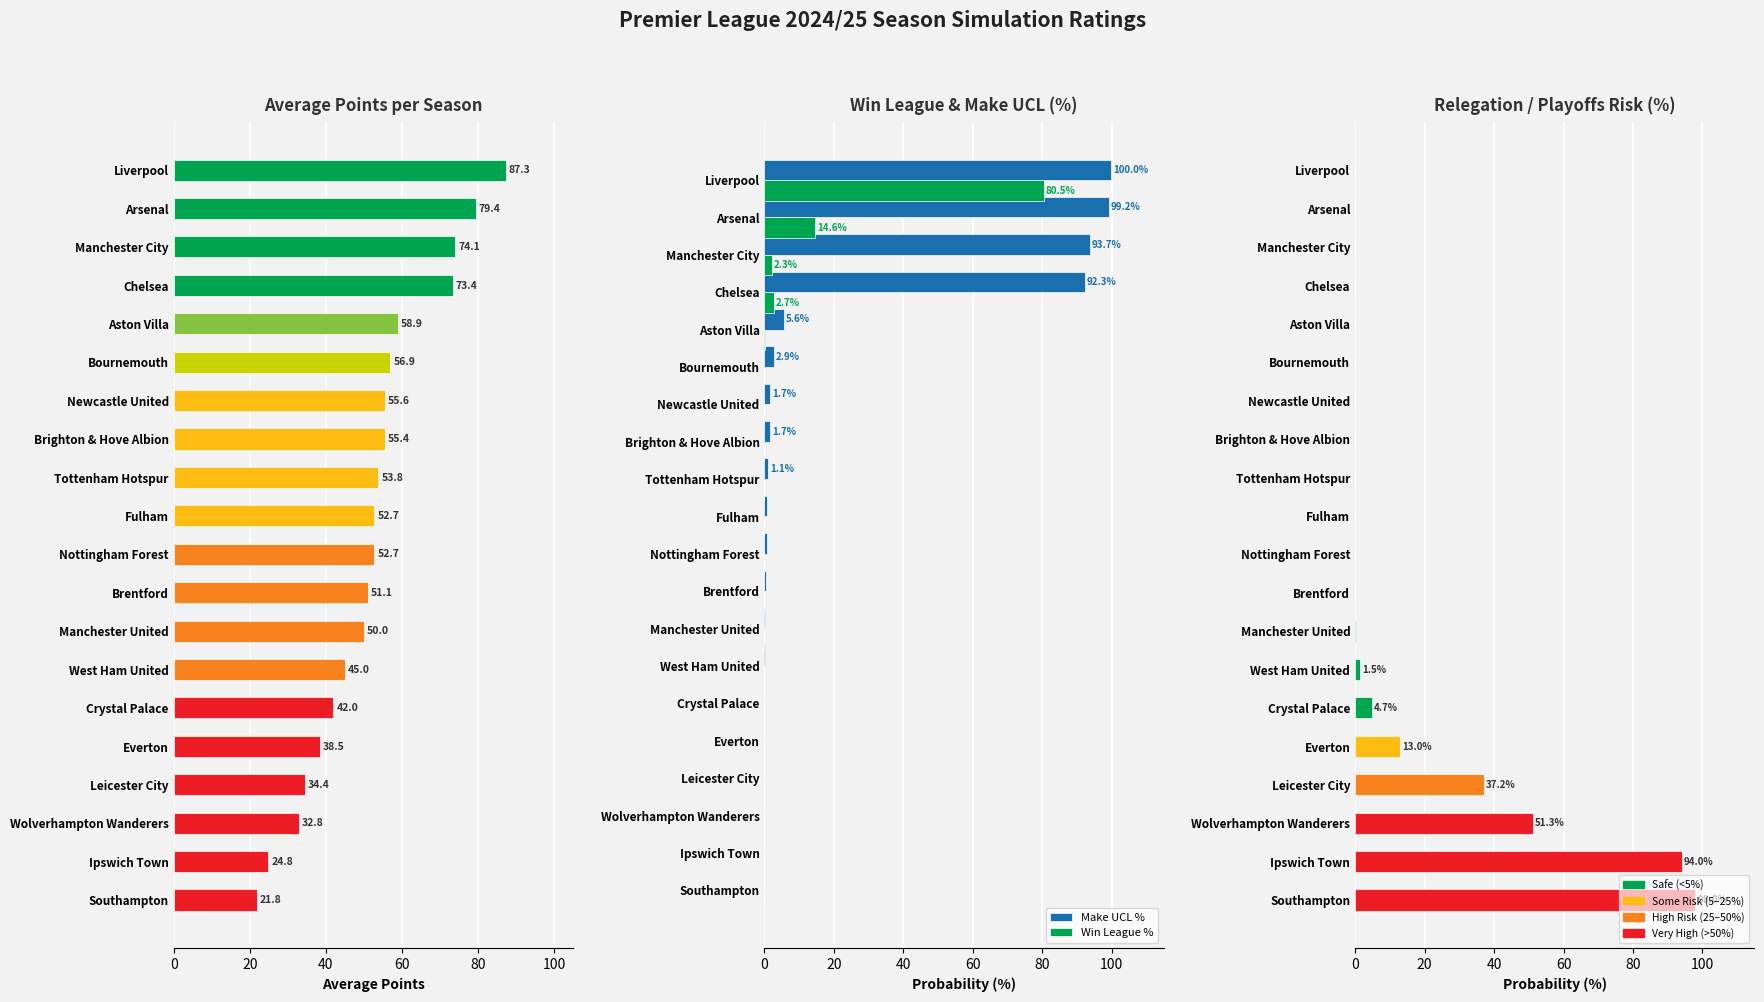

What is the difference between the highest and lowest values at Southampton?

98.0